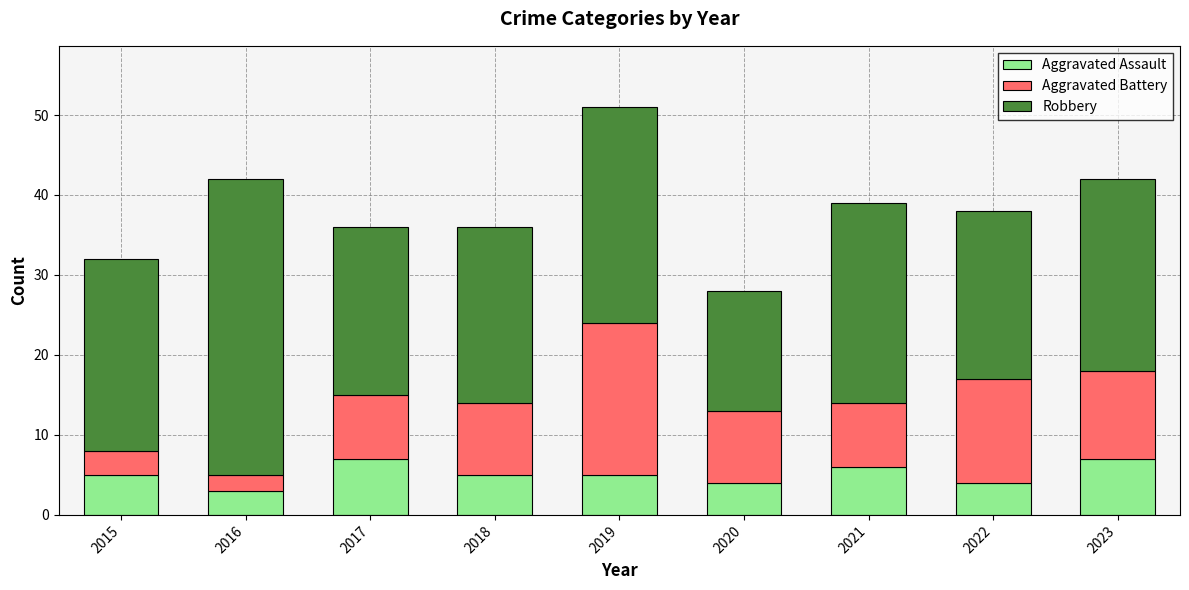

What is the difference between the Aggravated Assault values at 2018 and 2022?

1